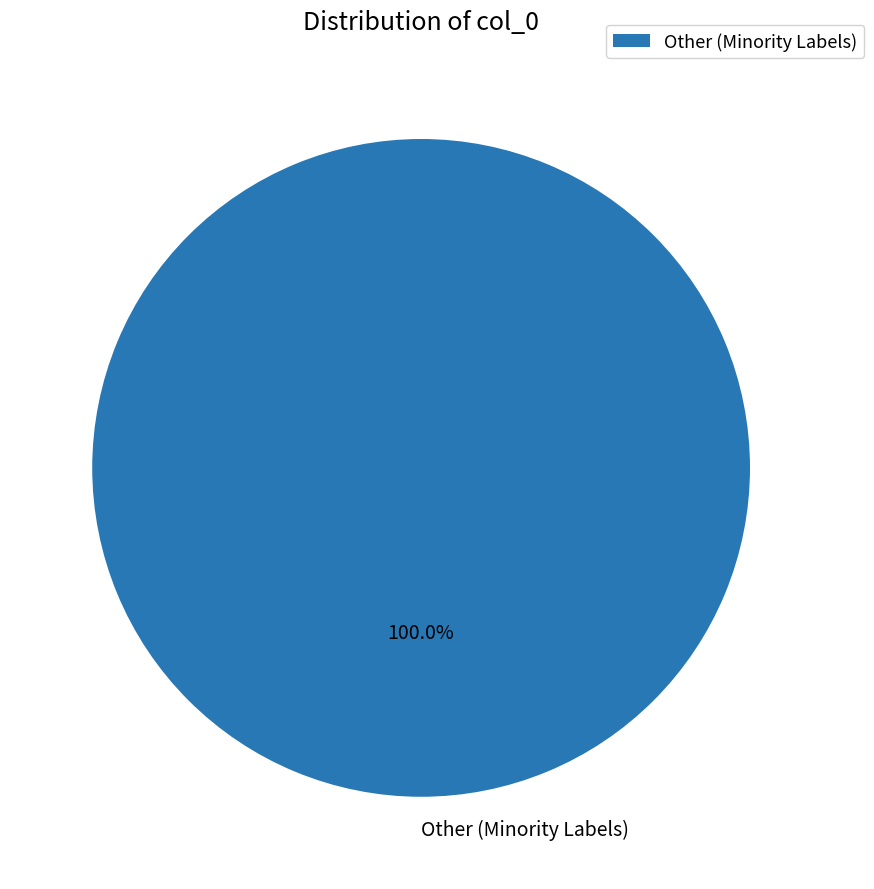

Rank the categories by value from lowest to highest.

Other (Minority Labels)